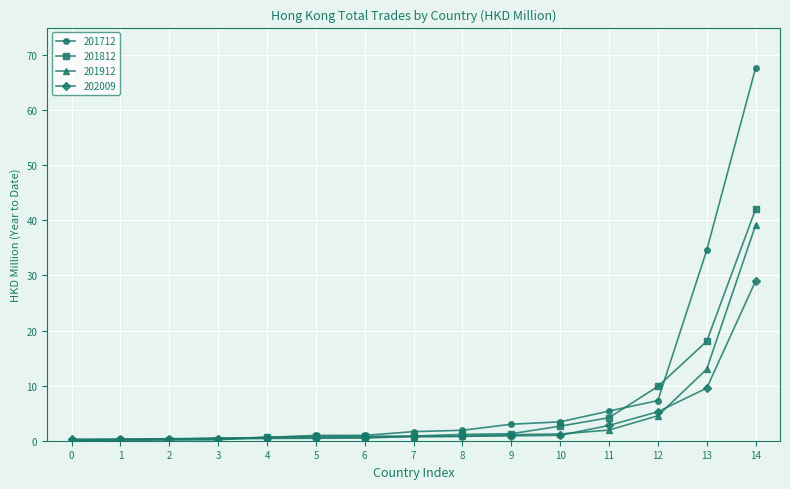

Which series has the largest total across all categories?

201712